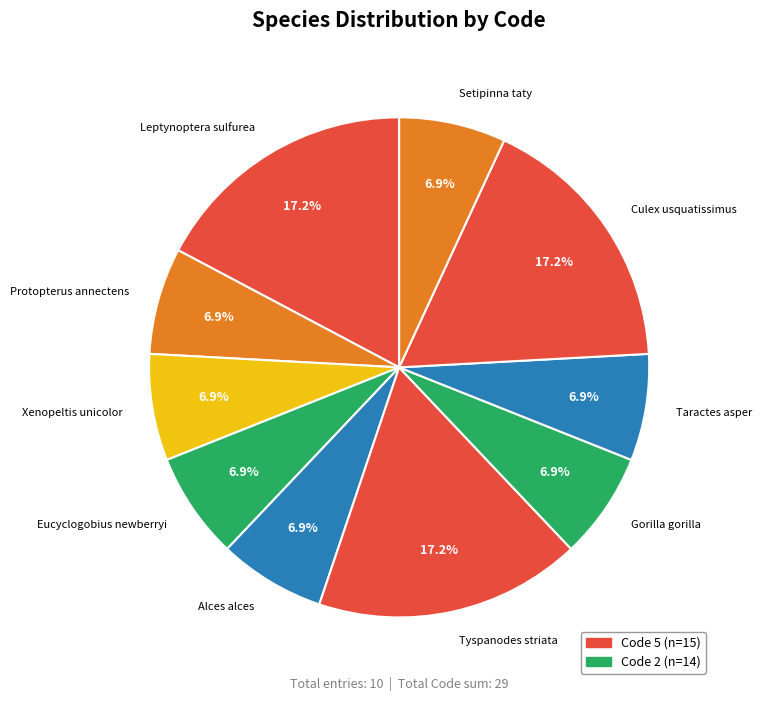

What percentage is the Taractes asper slice, to the nearest percent?

7%